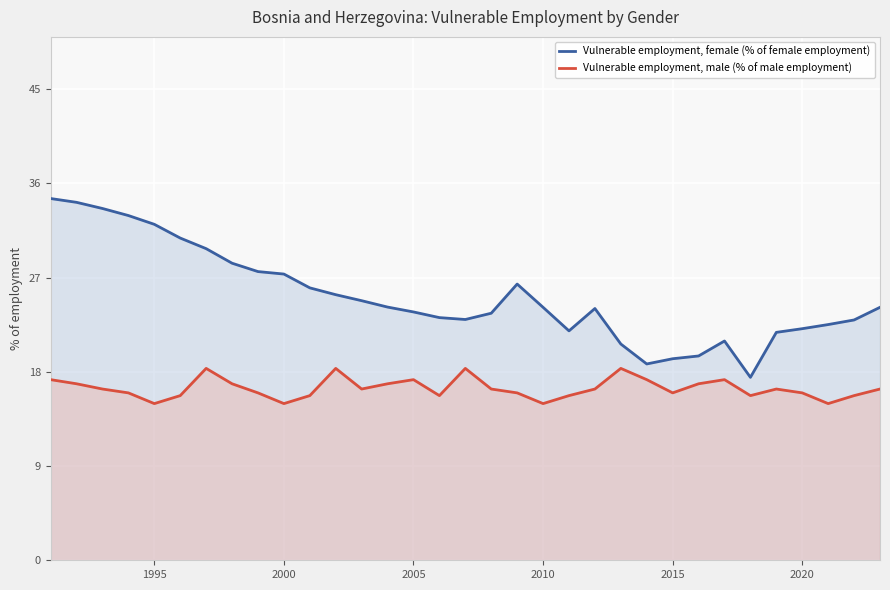

Which series has the largest range (max minus min)?

Vulnerable employment, female (% of female employment)